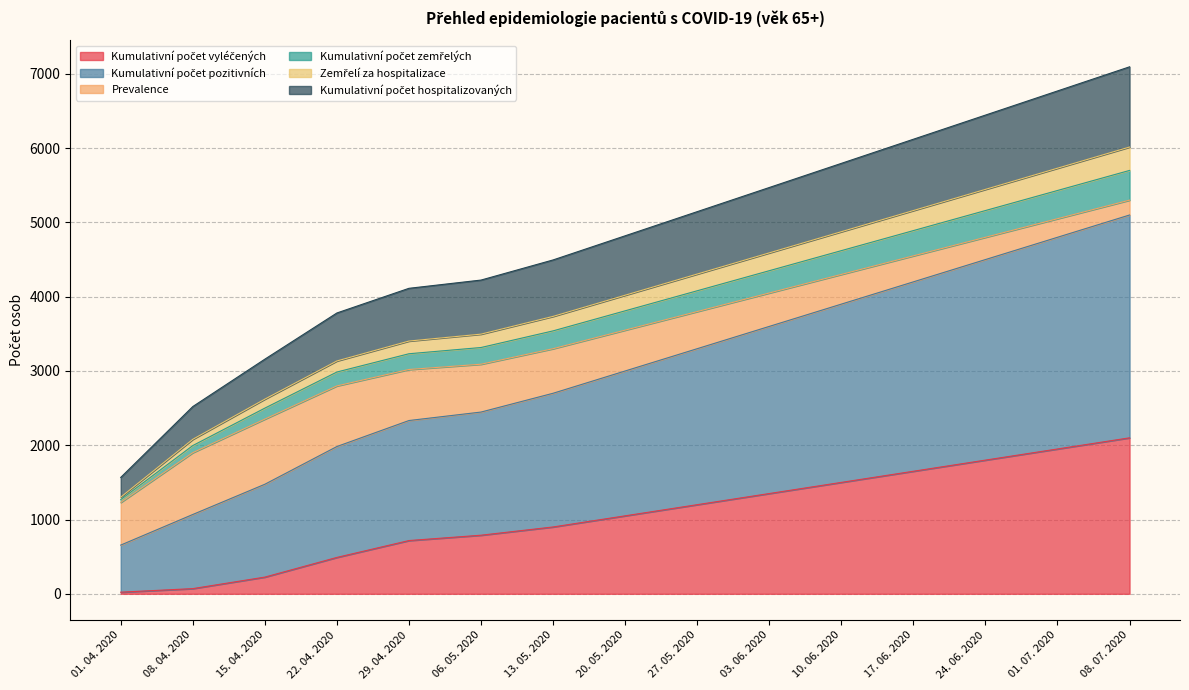

The value of Kumulativní počet pozitivních at 24. 06. 2020 is 4800. True or false?

True